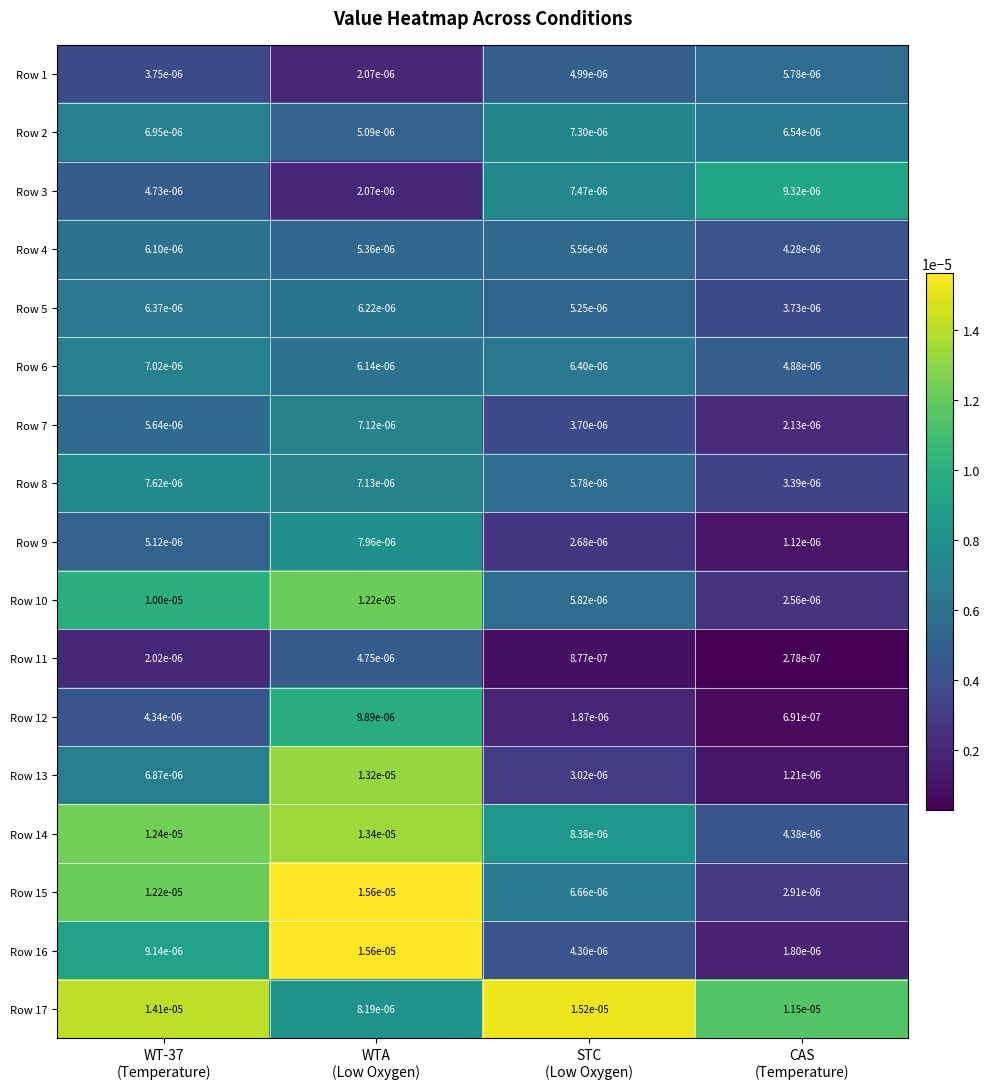

At CAS
(Temperature), list the series in order from largest to smallest.

Row 17, Row 3, Row 2, Row 1, Row 6, Row 14, Row 4, Row 5, Row 8, Row 15, Row 10, Row 7, Row 16, Row 13, Row 9, Row 12, Row 11